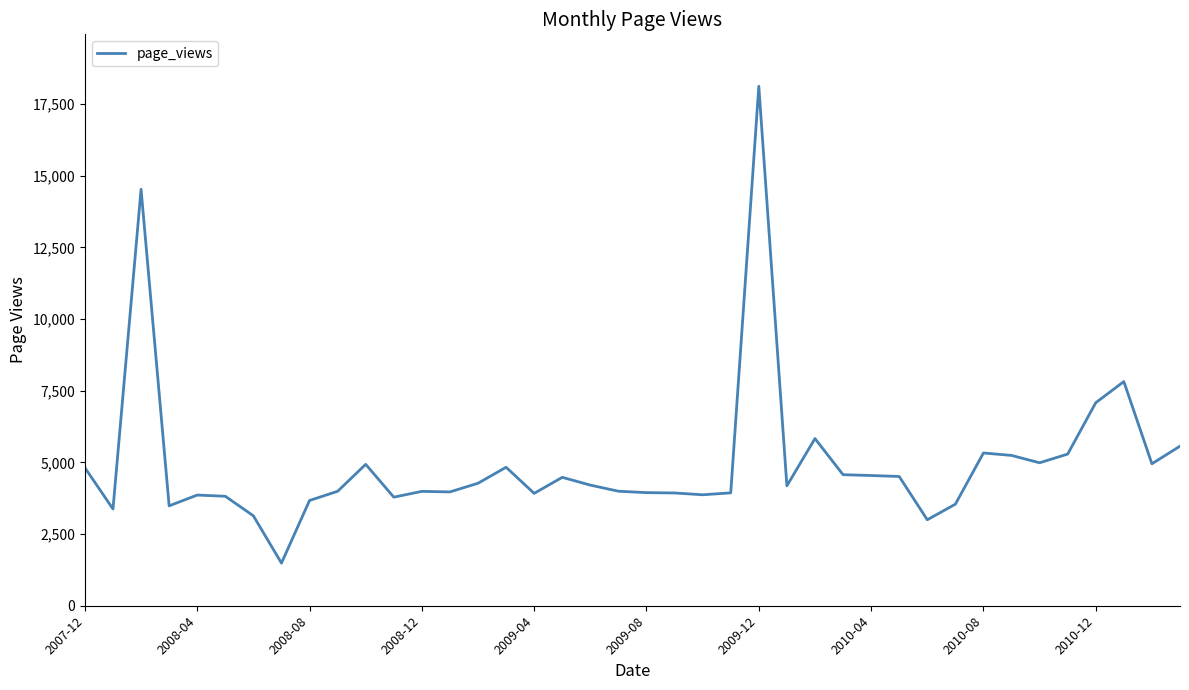

True or false: the data has more than 0 interior local peaks.

True